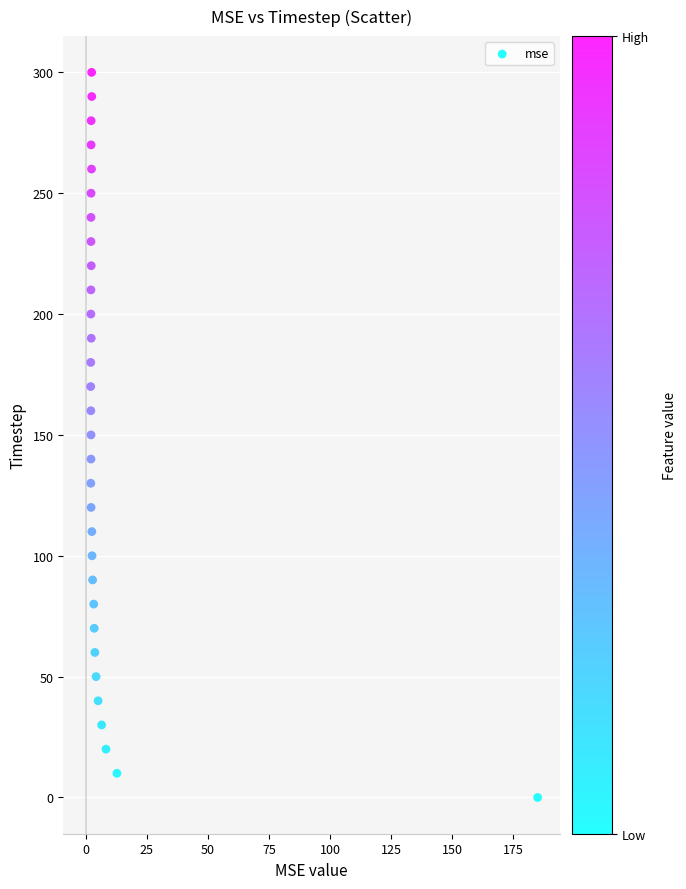

What is the range of Y values (max minus min)?

300